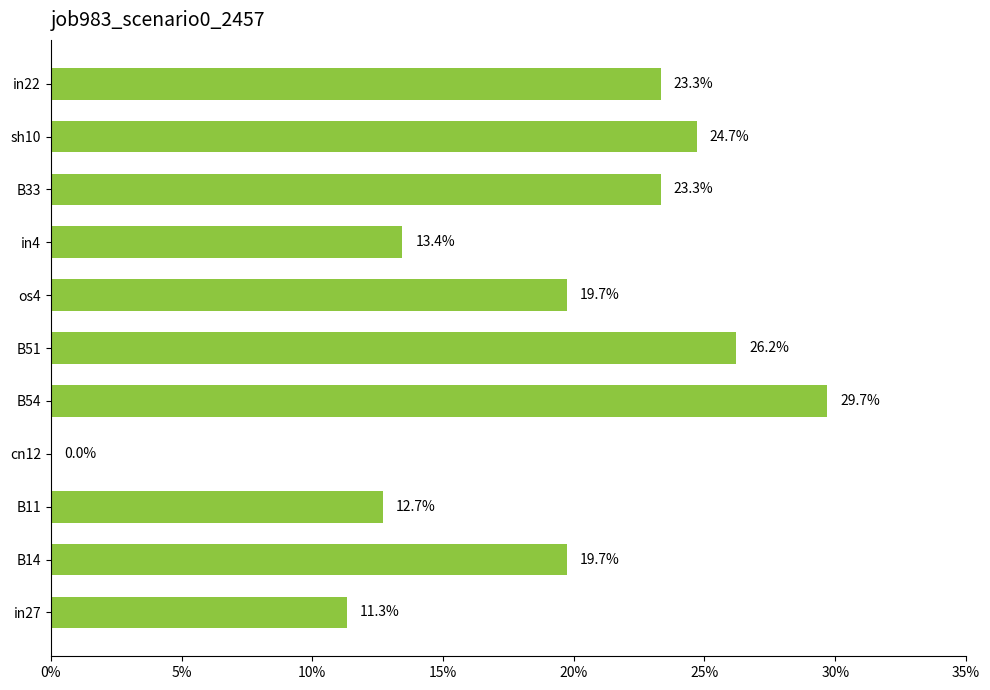

Are the bars horizontal?

Yes